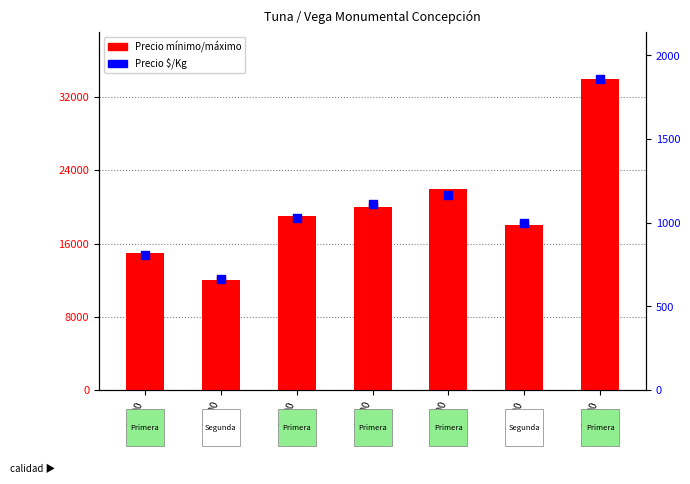

At which category is the sum across all series the highest?

33000